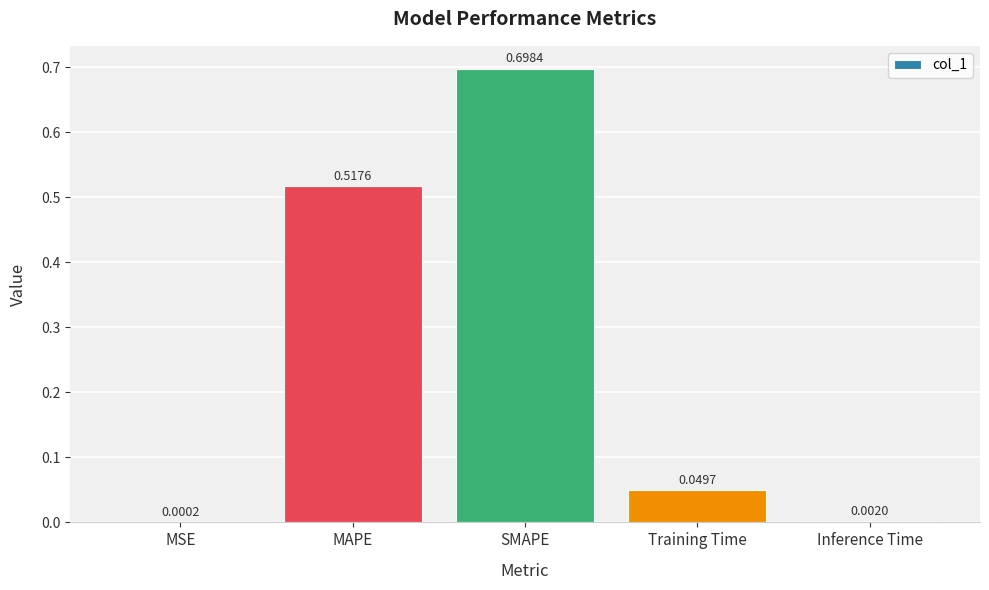

Where is the data nearest to the value 0?

MSE